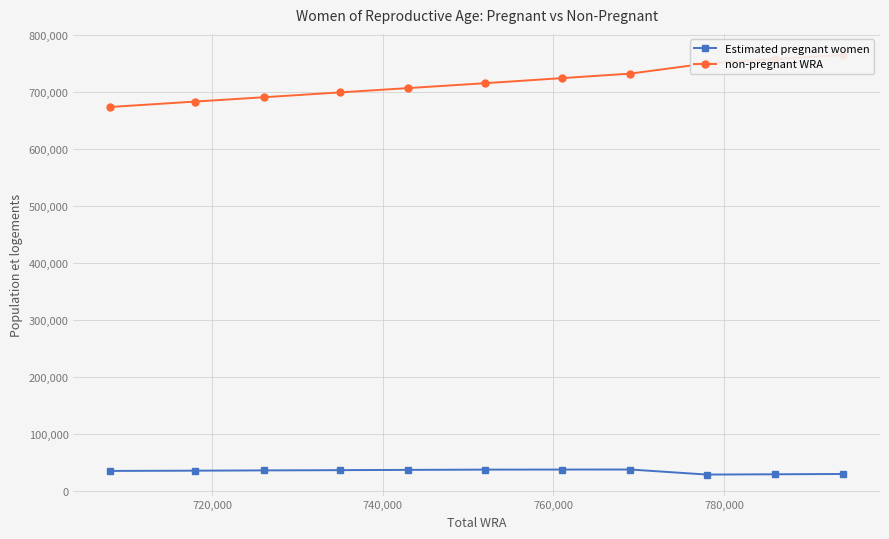

Count the number of categories in the chart.

11